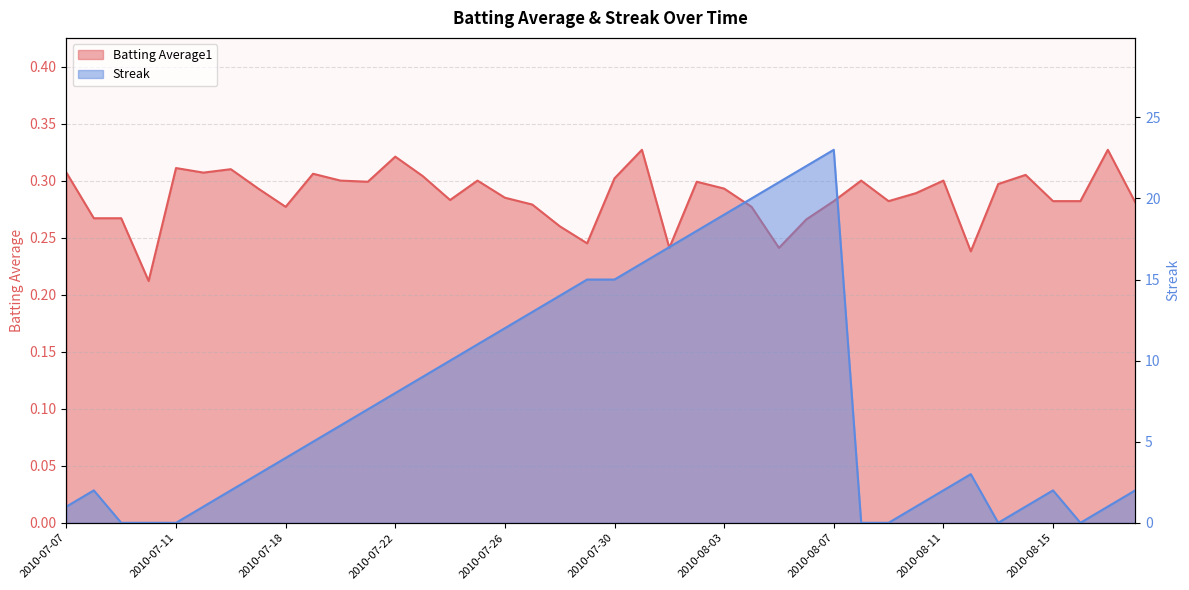

What is the approximate value of Batting Average1 at 2010-07-26?

0.3